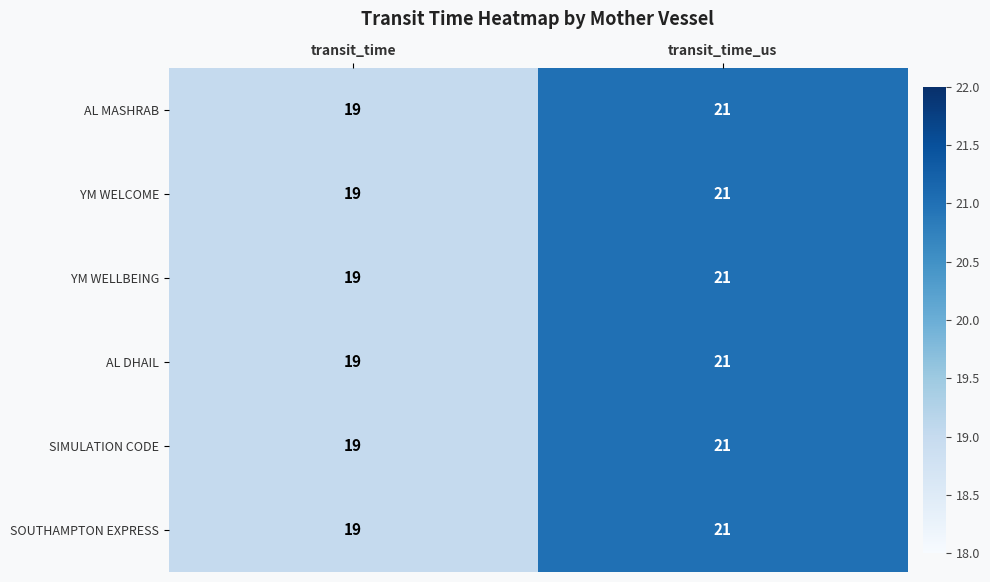

Is it true that SIMULATION CODE equals 21 at transit_time_us?

True